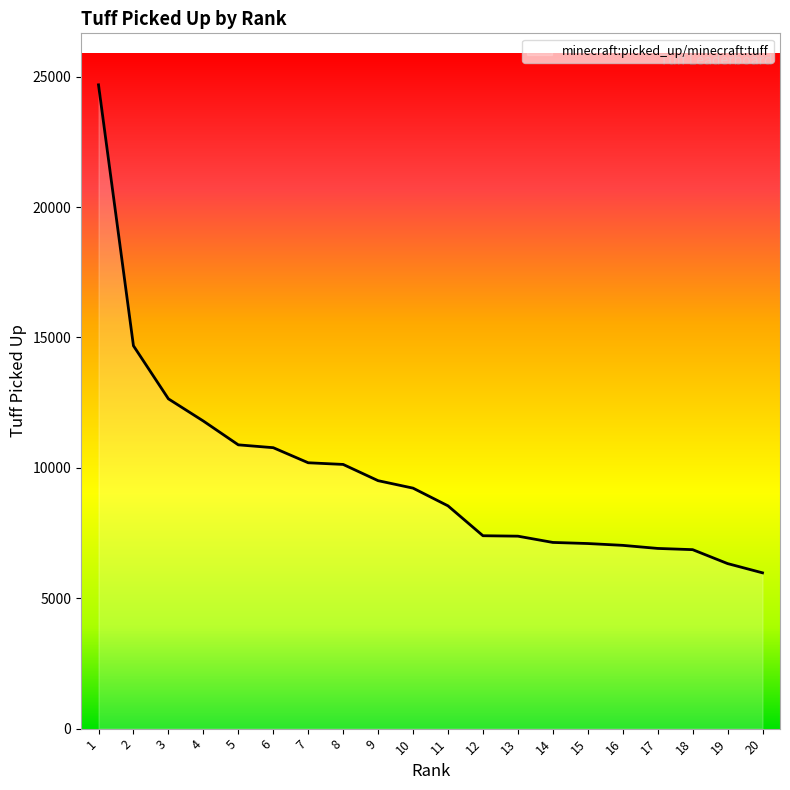

Approximately how many times larger is the value at 2 compared to 12?

2.0